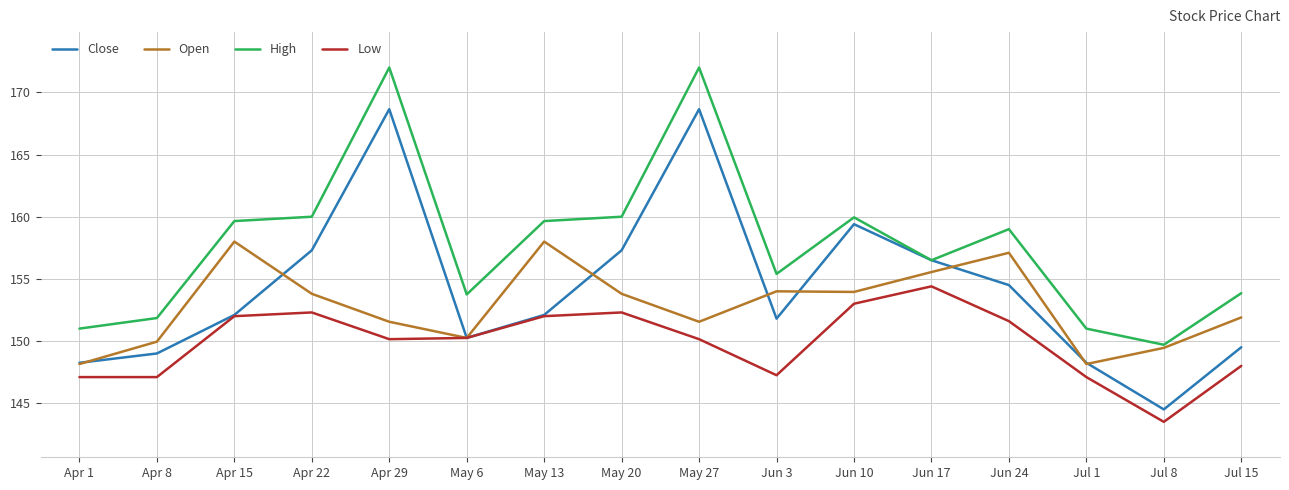

What are all the series names shown in the legend?

Close, Open, High, Low